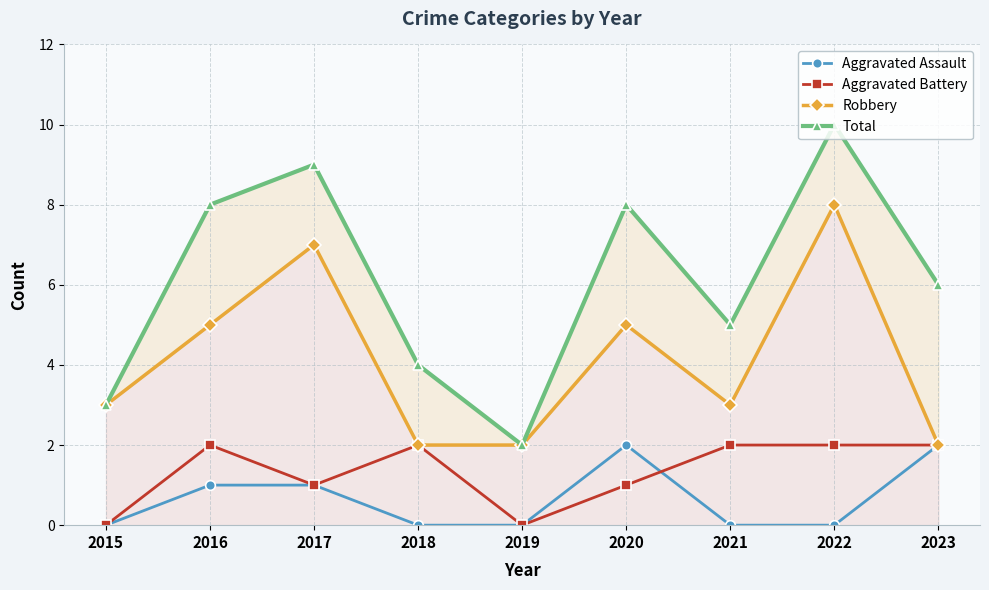

True or false: Total and Robbery intersect in this chart.

False